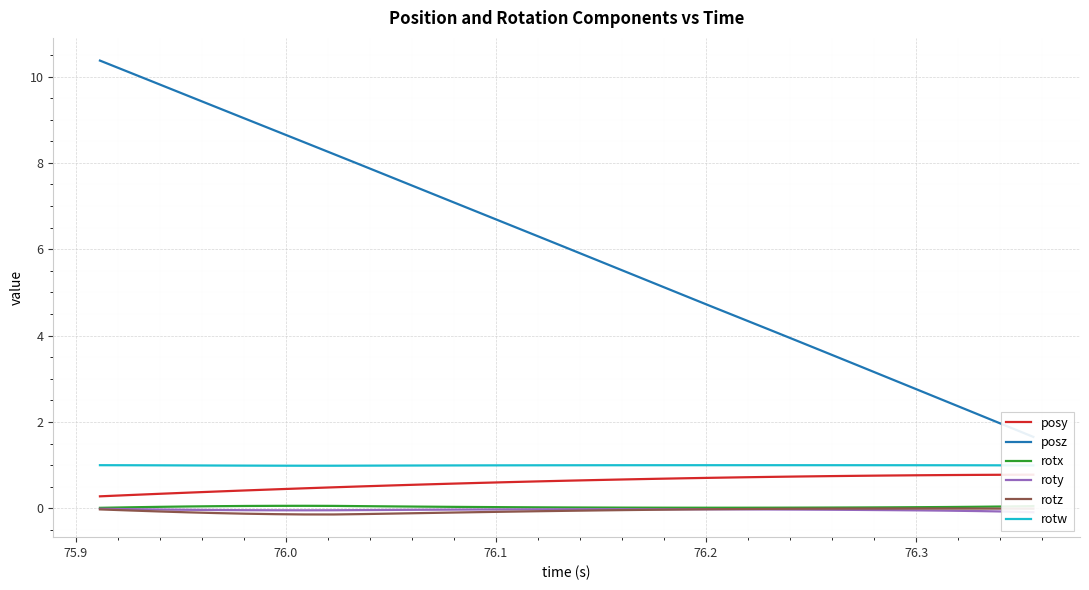

In rotx, how many points are higher than both neighbors (excluding endpoints)?

1